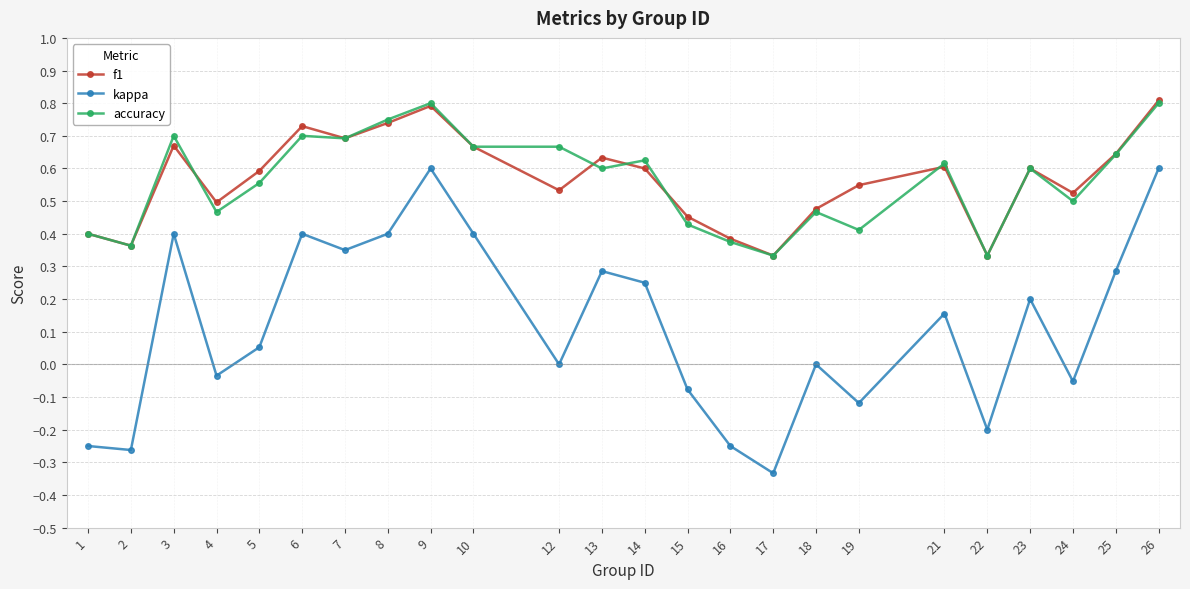

True or false: accuracy and kappa cross at least once.

False